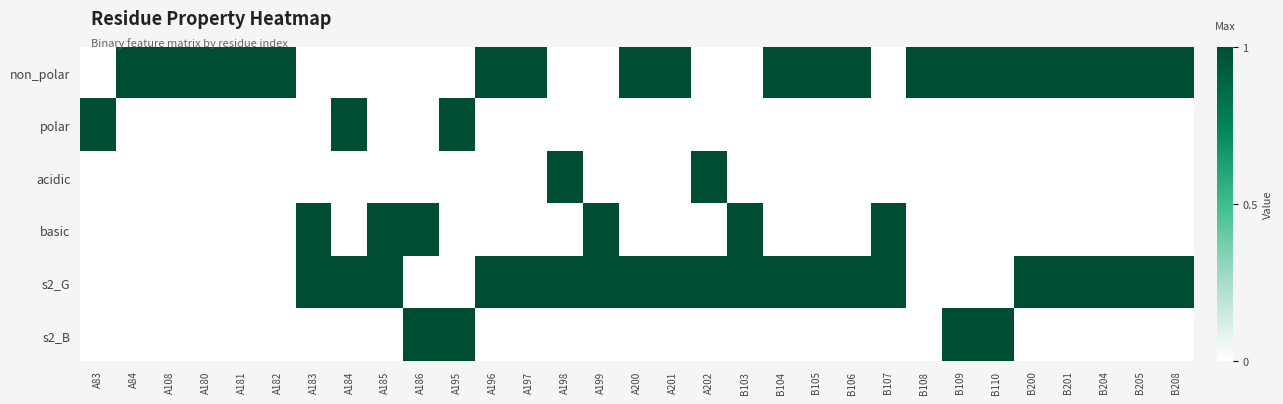

What is the difference between the highest and lowest values at A183?

1